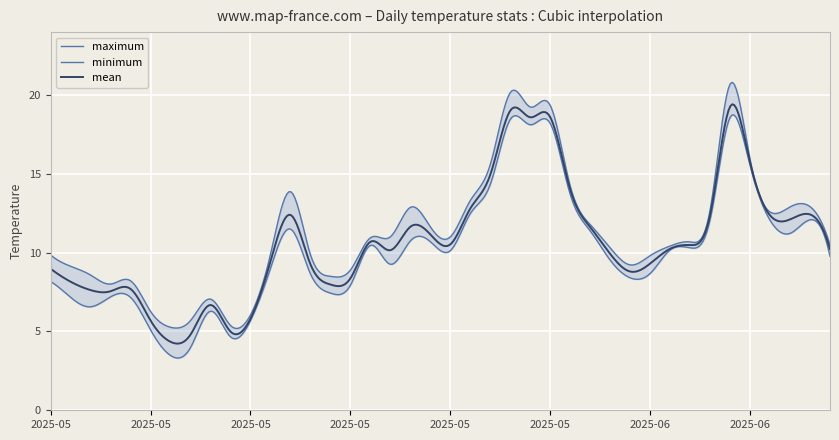

What is the difference between the highest and lowest values at 2025-05-13?

0.8